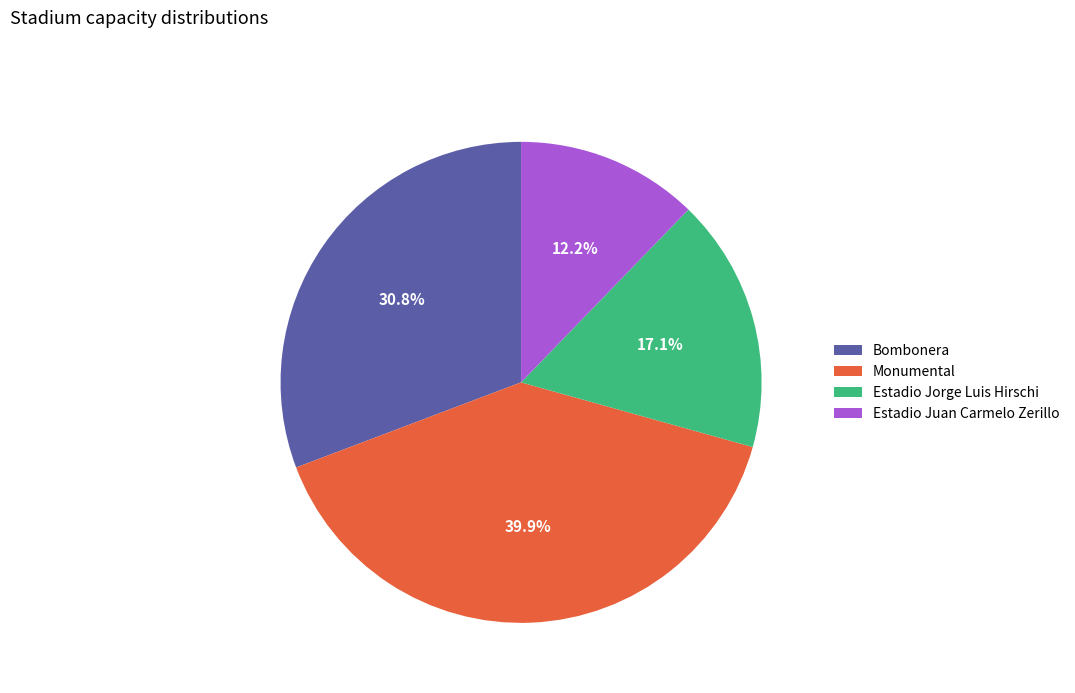

Rank the categories by value from highest to lowest.

Monumental, Bombonera, Estadio Jorge Luis Hirschi, Estadio Juan Carmelo Zerillo